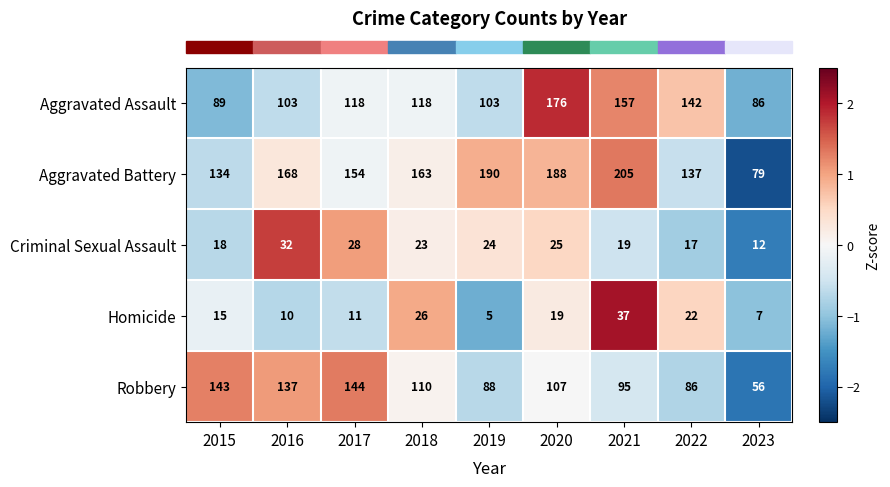

Count the number of data series in this chart.

5